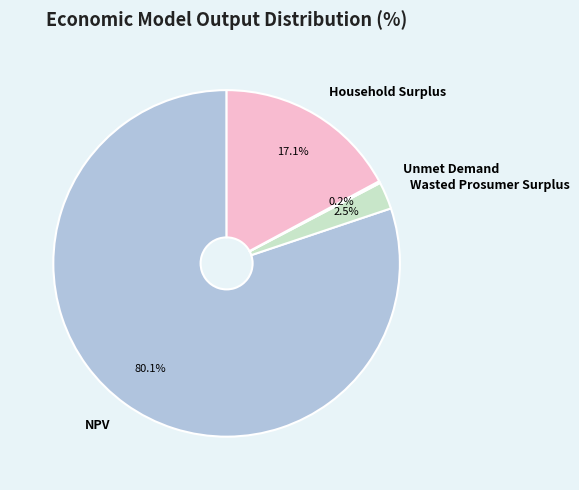

Which slice is the largest?

NPV